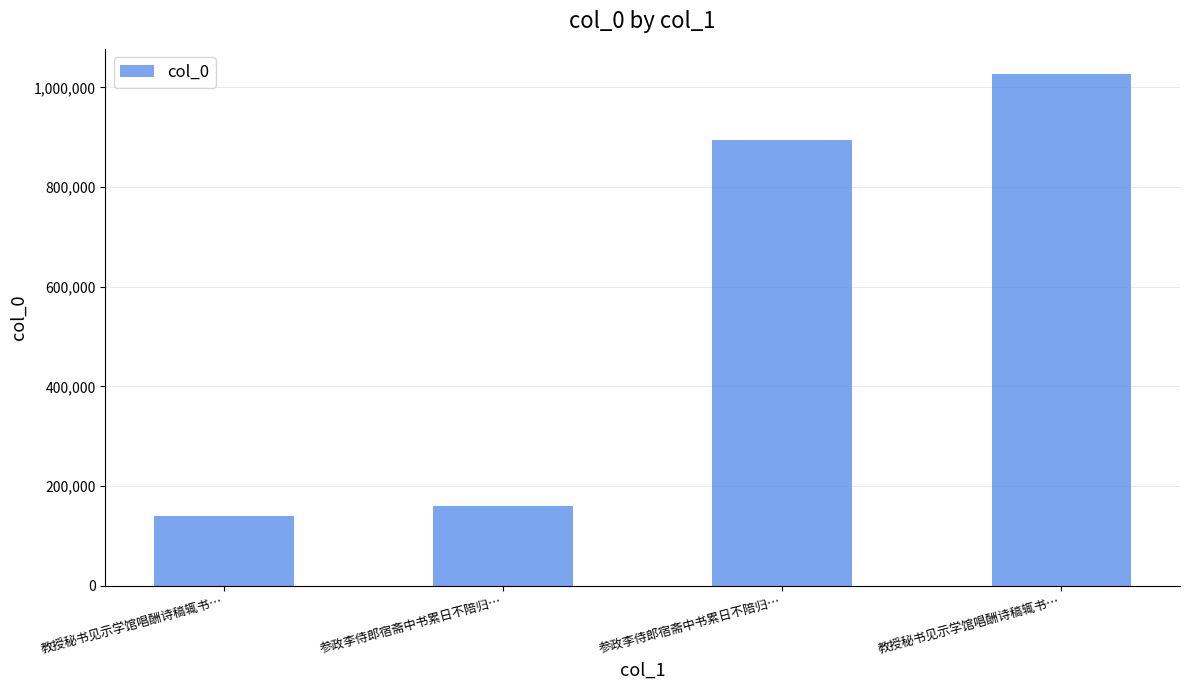

List the labels in order of value, largest first.

教授秘书见示学馆唱酬诗稿辄书…, 参政李侍郎宿斋中书累日不陪归…, 参政李侍郎宿斋中书累日不陪归…, 教授秘书见示学馆唱酬诗稿辄书…